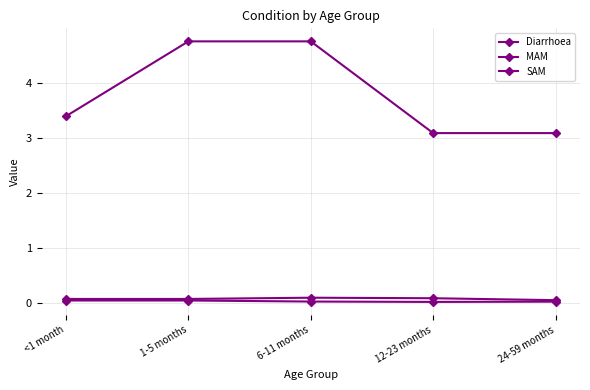

What is the sum of the MAM values at 12-23 months and 6-11 months?

0.2